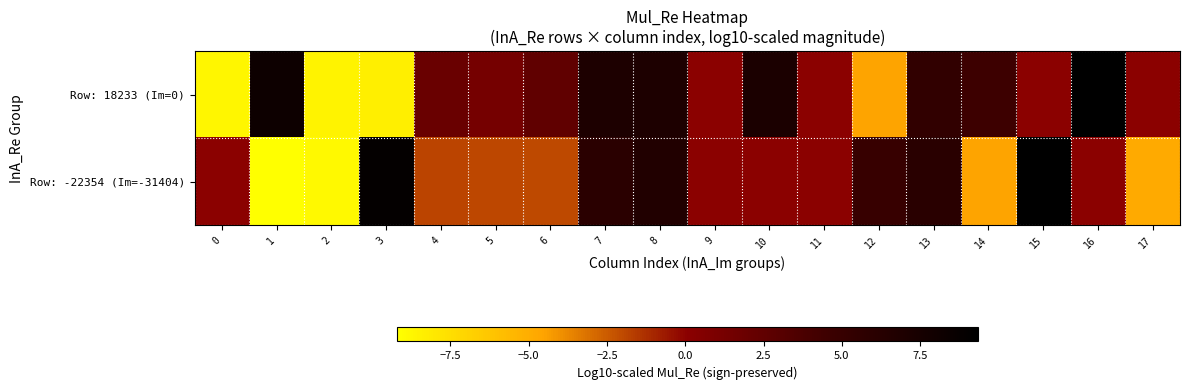

What is the minimum value shown in the chart?

-9.2